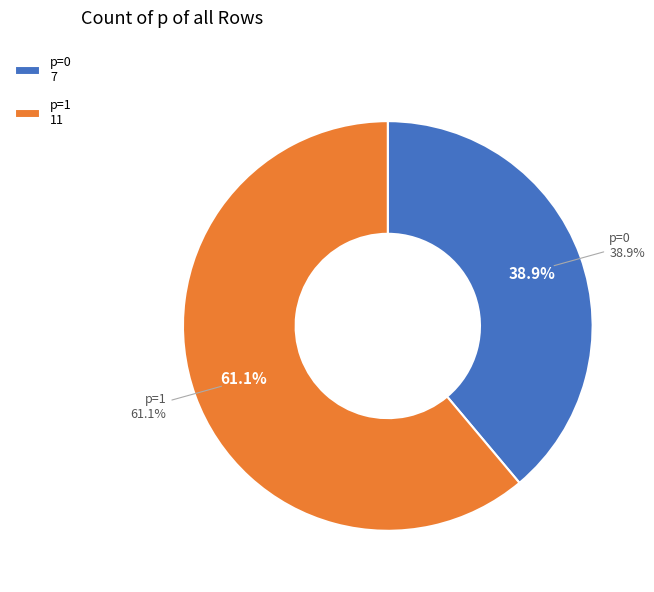

What is the majority slice?

p=1